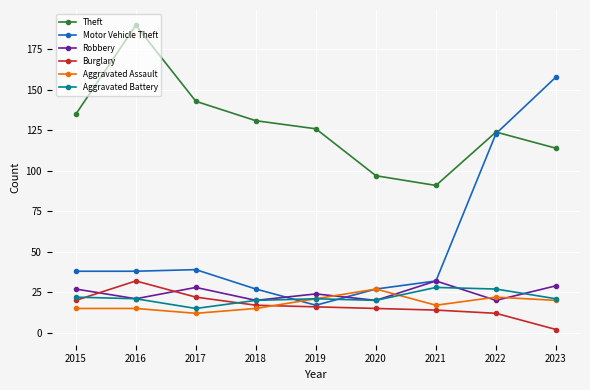

At which category is the sum across all series the highest?

2023